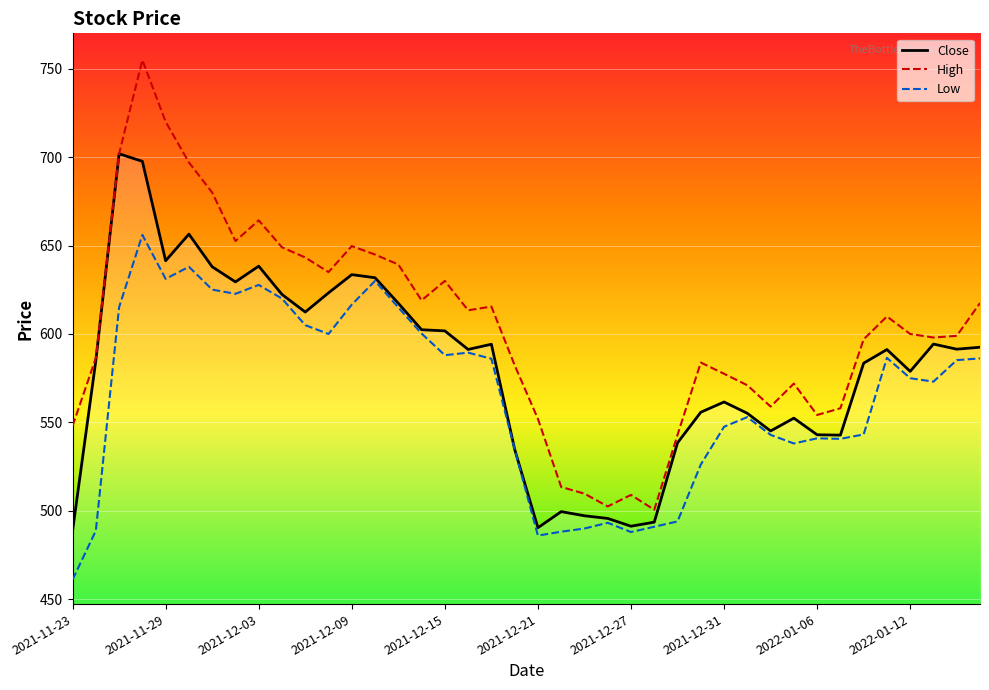

List the series in order of their peak value, lowest first.

Low, Close, High